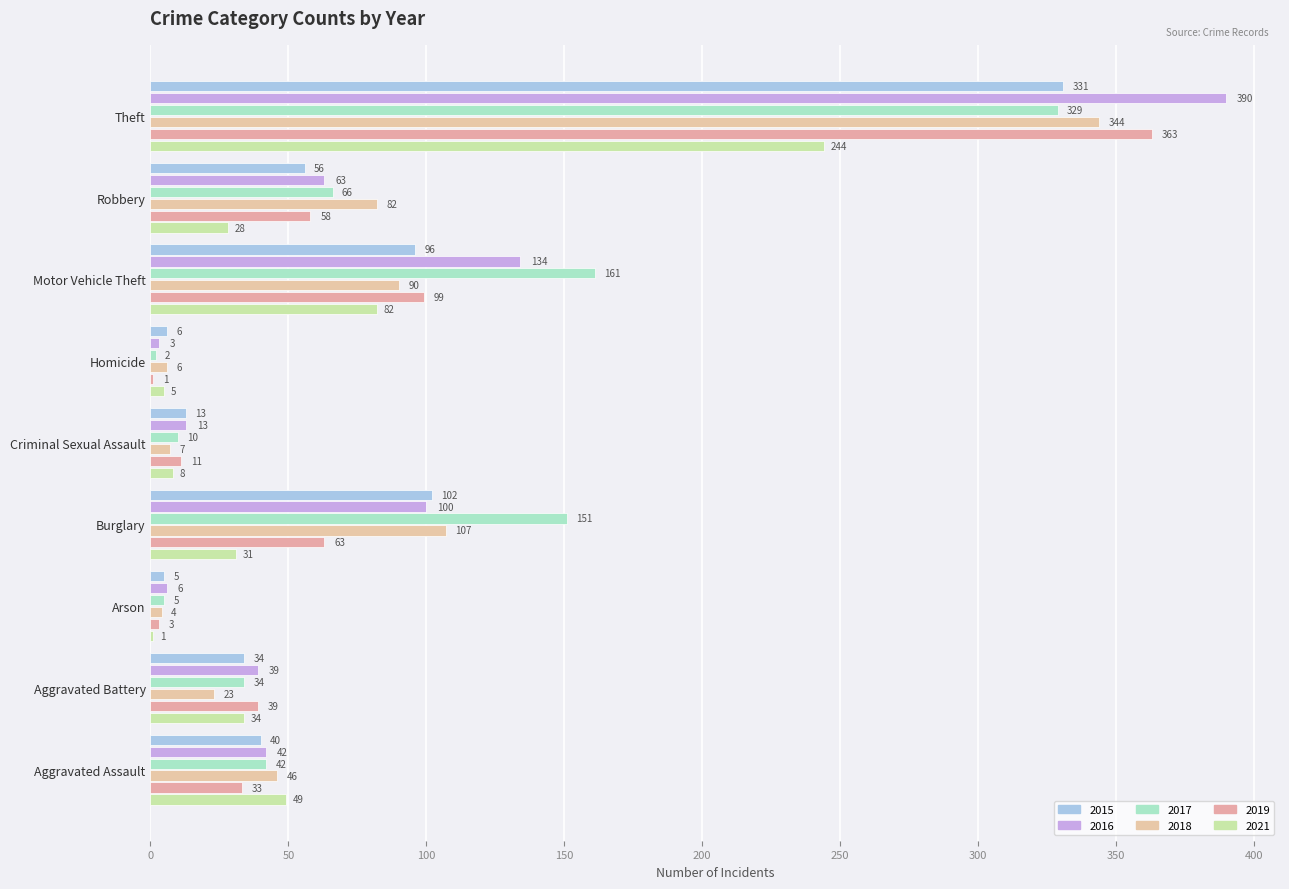

Which series changed the most between Motor Vehicle Theft and Theft?

2019